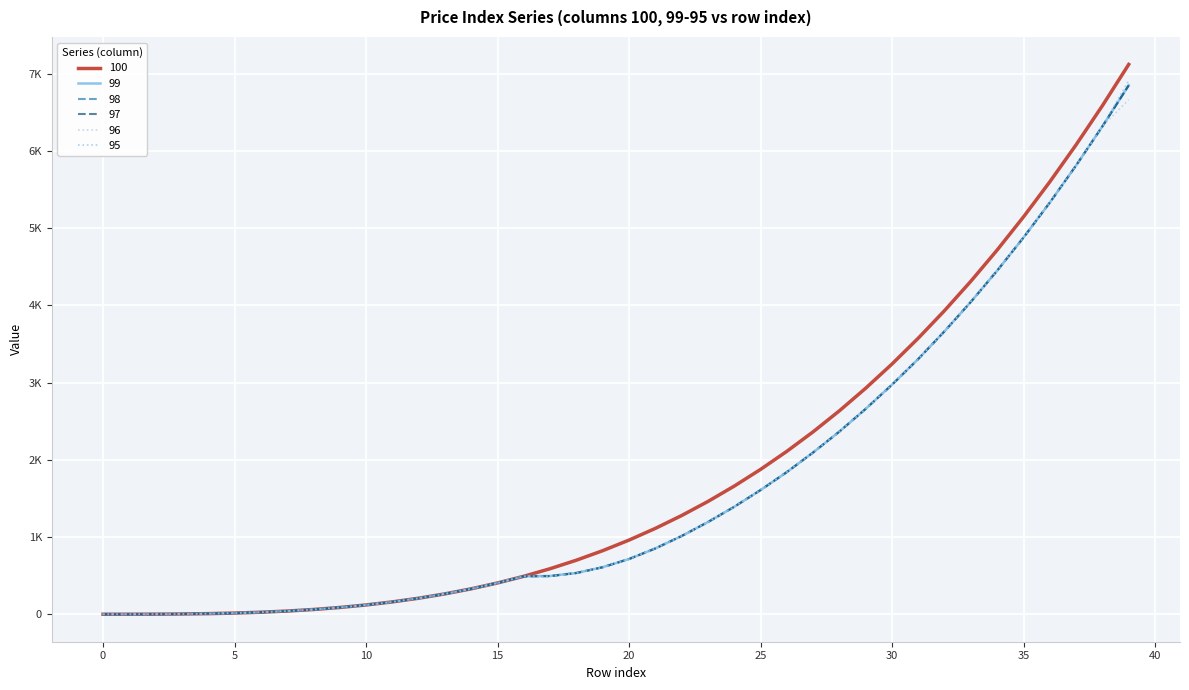

Reading left to right, list all the values displayed in this chart.

100: 1.0	1.1	2.0	4.2	8.7	16.0	26.9	42.2	62.4	88.5	121.0	160.7	208.4	264.6	330.3	406.0	492.5	590.6	700.8	824.1	961.0	1112.3	1278.8	1461.0	1659.9	1876.0	2110.1	2363.0	2635.2	2927.7	3241.0	3575.9	3933.2	4313.4	4717.5	5146.0	5599.7	6079.4	6585.6	7119.3
99: 1.0	1.1	2.0	4.2	8.7	16.0	26.9	42.2	62.4	88.5	121.0	160.7	208.4	264.6	330.3	406.0	492.5	496.5	535.4	610.4	716.3	852.8	1013.6	1194.2	1392.1	1608.4	1841.4	2095.2	2366.4	2660.3	2973.1	3306.5	3665.7	4046.0	4450.2	4878.4	5330.9	5811.9	6317.8	6848.7
98: 1.0	1.1	2.0	4.2	8.7	16.0	26.9	42.2	62.4	88.5	121.0	160.7	208.4	264.6	330.3	406.0	492.5	495.3	535.0	609.8	715.6	852.8	1013.6	1194.2	1392.1	1608.4	1841.4	2095.2	2366.4	2660.3	2973.1	3306.5	3665.7	4046.0	4450.2	4878.4	5330.9	5811.9	6317.8	6848.7
97: 1.0	1.1	2.0	4.2	8.7	16.0	26.9	42.2	62.4	88.5	121.0	160.7	208.4	264.6	330.3	406.0	492.5	494.5	534.5	609.3	715.6	852.0	1013.6	1194.2	1392.1	1608.4	1841.4	2095.2	2366.4	2660.3	2973.1	3306.5	3665.7	4046.0	4450.2	4878.4	5330.9	5811.9	6317.8	6848.7
96: 1.0	1.1	2.0	4.2	8.7	16.0	26.9	42.2	62.4	88.5	121.0	160.7	208.4	264.6	330.3	406.0	492.5	493.3	534.0	609.3	715.0	852.0	1013.6	1194.2	1392.1	1608.4	1841.4	2095.2	2366.4	2660.3	2973.1	3306.5	3665.7	4046.0	4450.2	4878.4	5330.9	5811.9	6317.8	6663.6
95: 1.0	1.1	2.0	4.2	8.7	16.0	26.9	42.2	62.4	88.5	121.0	160.7	208.4	264.6	330.3	406.0	492.5	492.1	533.1	608.7	715.0	852.0	1013.6	1194.2	1392.1	1608.4	1841.4	2095.2	2366.4	2660.3	2973.1	3306.5	3665.7	4046.0	4450.2	4878.4	5330.9	5811.9	6317.8	6910.4